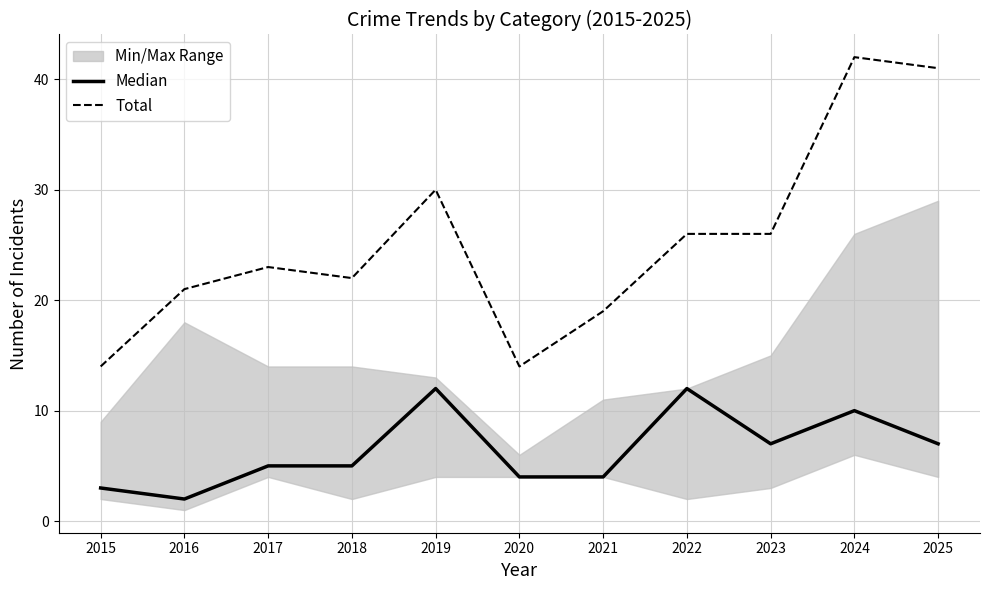

At how many categories does at least one series exceed 41?

1